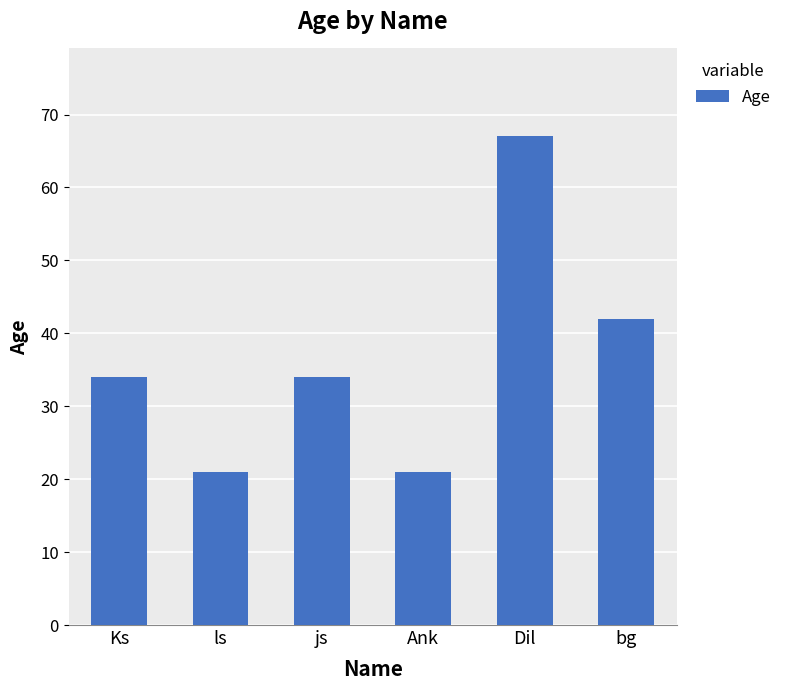

Which label corresponds to the largest value in the chart?

Dil